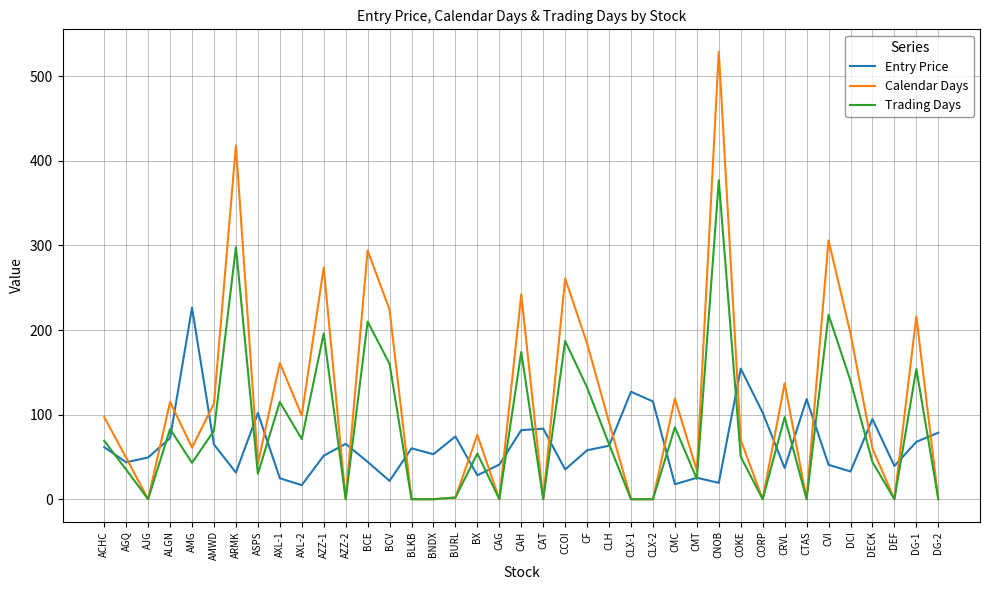

Which label corresponds to the largest value in the chart?

CNOB